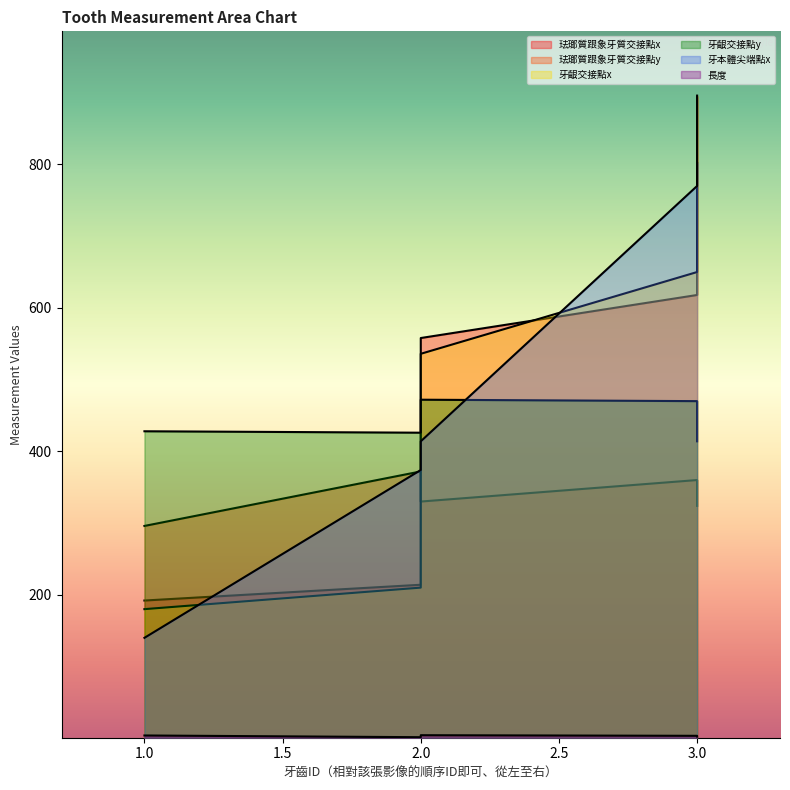

How many series are shown in this chart?

6